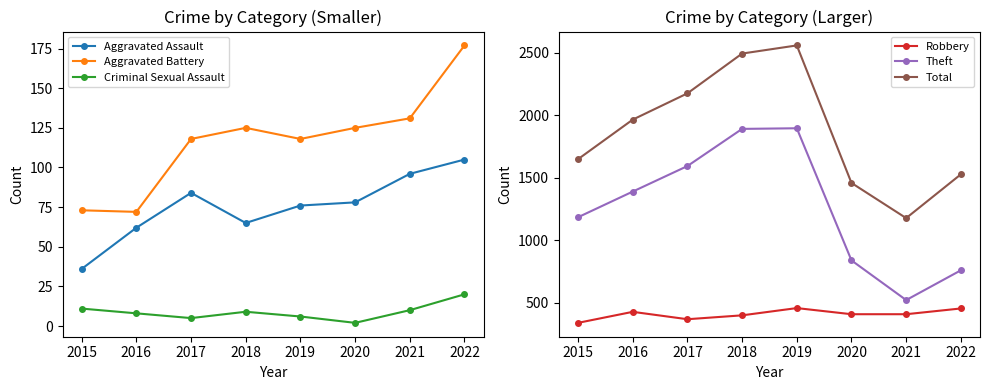

True or false: Criminal Sexual Assault and Aggravated Assault cross at least once.

False